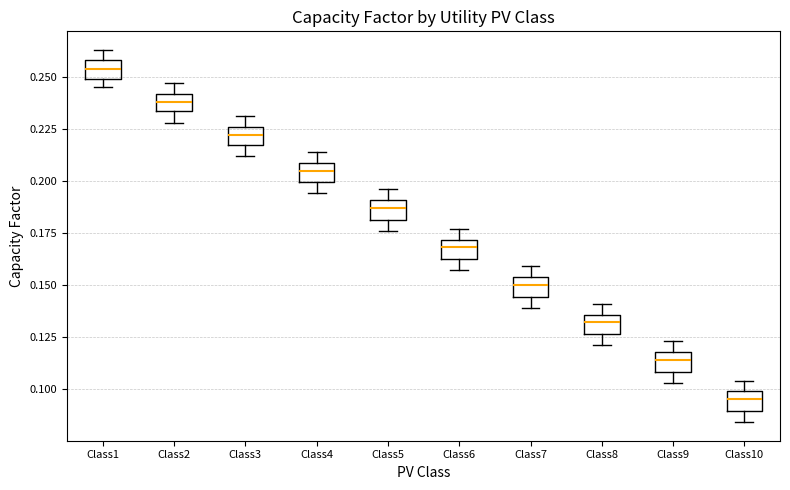

Reading left to right, read every box against the y-axis: the position of its median line, the range the box covers, and the ends of its whiskers. The values are not printed on the chart, so give them approximately, as read against the axis.

Class1: median 0.255, box 0.250 to 0.260, whiskers 0.245 to 0.265
Class2: median 0.240 (inside the box), box 0.235 to 0.240, whiskers 0.230 to 0.245
Class3: median 0.220, box 0.215 to 0.225, whiskers 0.210 to 0.230
Class4: median 0.205, box 0.200 to 0.210, whiskers 0.195 to 0.215
Class5: median 0.185, box 0.180 to 0.190, whiskers 0.175 to 0.195
Class6: median 0.170 (inside the box), box 0.160 to 0.170, whiskers 0.155 to 0.175
Class7: median 0.150, box 0.145 to 0.155, whiskers 0.140 to 0.160
Class8: median 0.130, box 0.125 to 0.135, whiskers 0.120 to 0.140
Class9: median 0.115, box 0.110 to 0.120, whiskers 0.105 to 0.125
Class10: median 0.095, box 0.090 to 0.100, whiskers 0.085 to 0.105